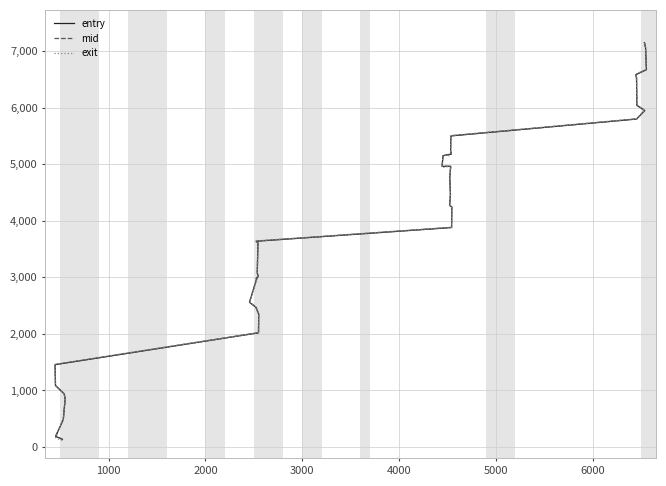

How many values in the exit series exceed 4248?

19